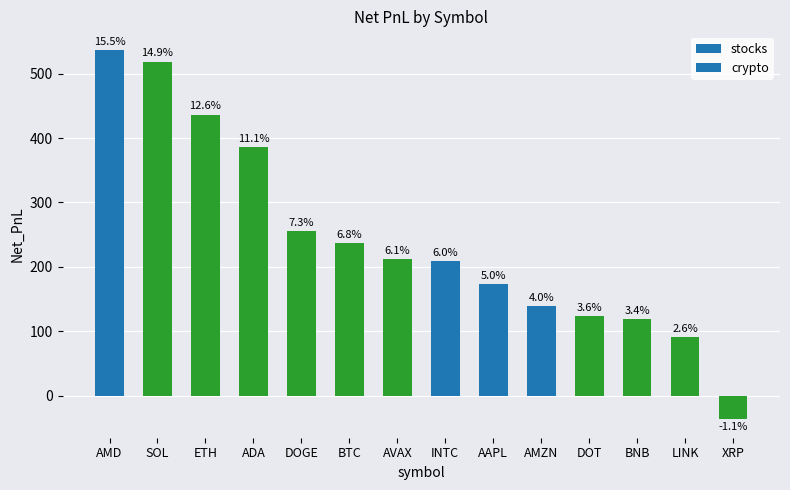

Reading left to right, extract all data points from this chart.

AMD=537.0	SOL=518.6	ETH=436.3	ADA=385.8	DOGE=255.0	BTC=236.8	AVAX=211.9	INTC=209.1	AAPL=173.5	AMZN=138.6	DOT=123.8	BNB=118.9	LINK=90.8	XRP=-36.5